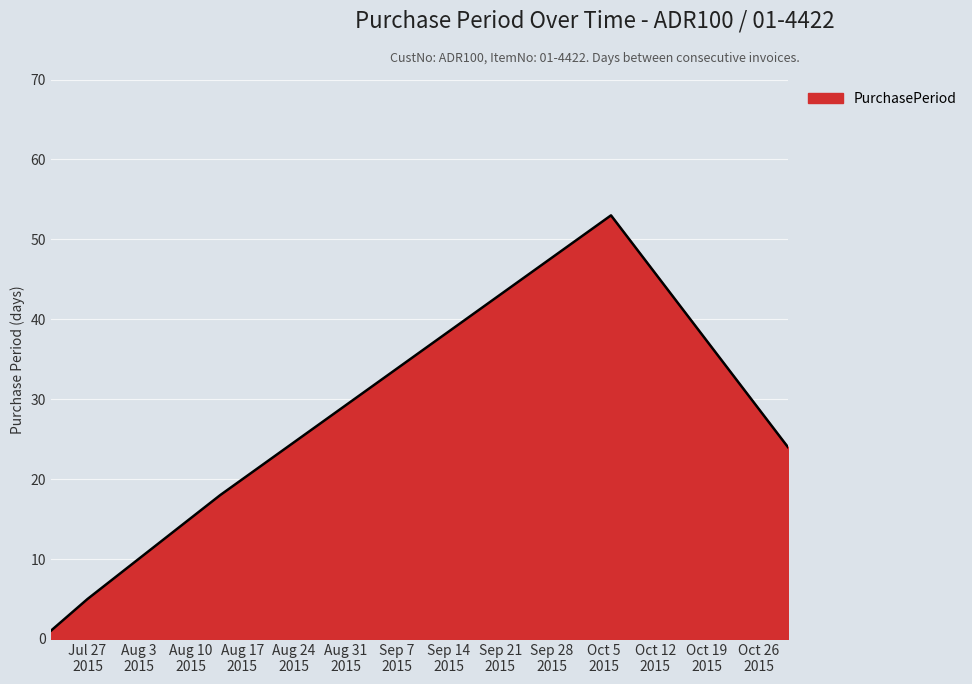

What is the difference between the maximum and minimum values?

52